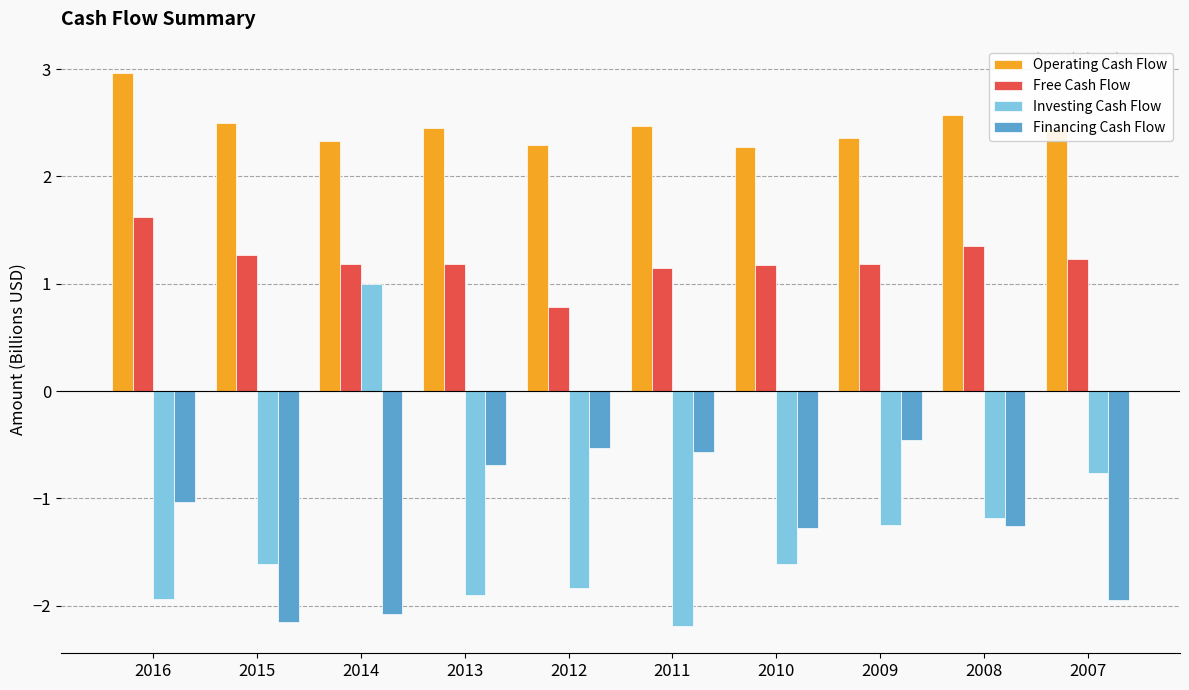

Is it true that Free Cash Flow equals 1.3 at 2012?

False